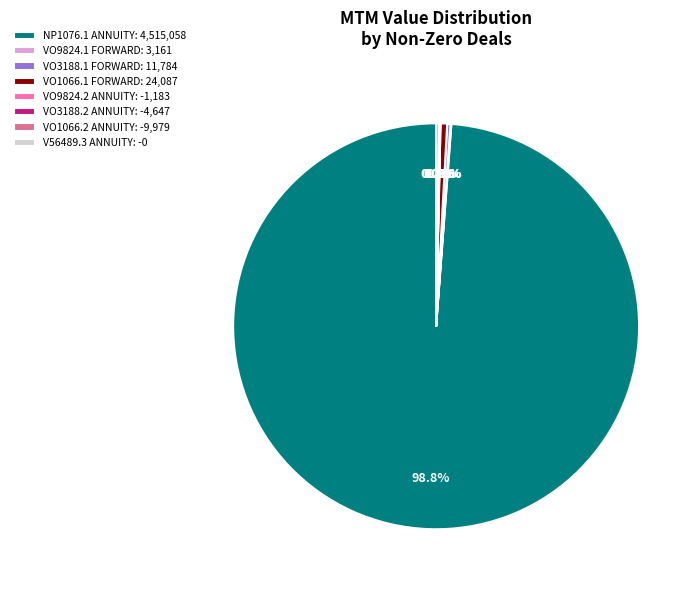

How many segments does this pie chart have?

8